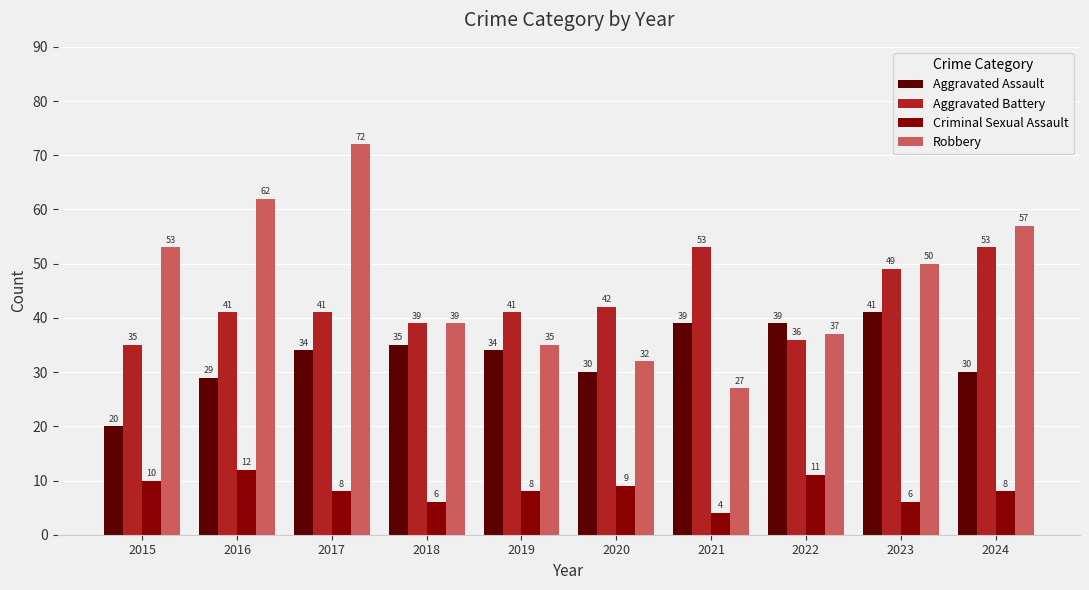

At how many categories does at least one series exceed 66?

1